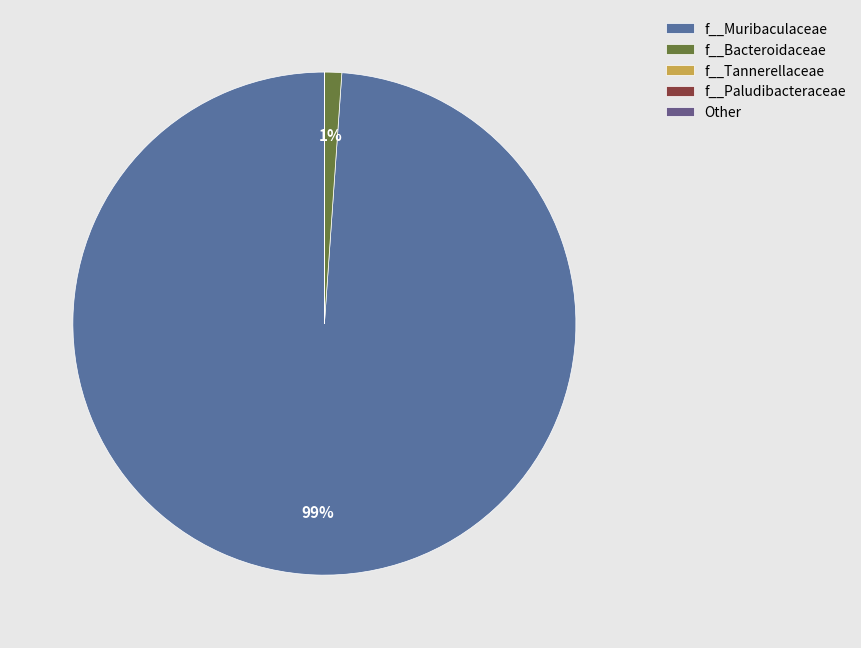

Is there any slice that represents more than half of the pie?

Yes